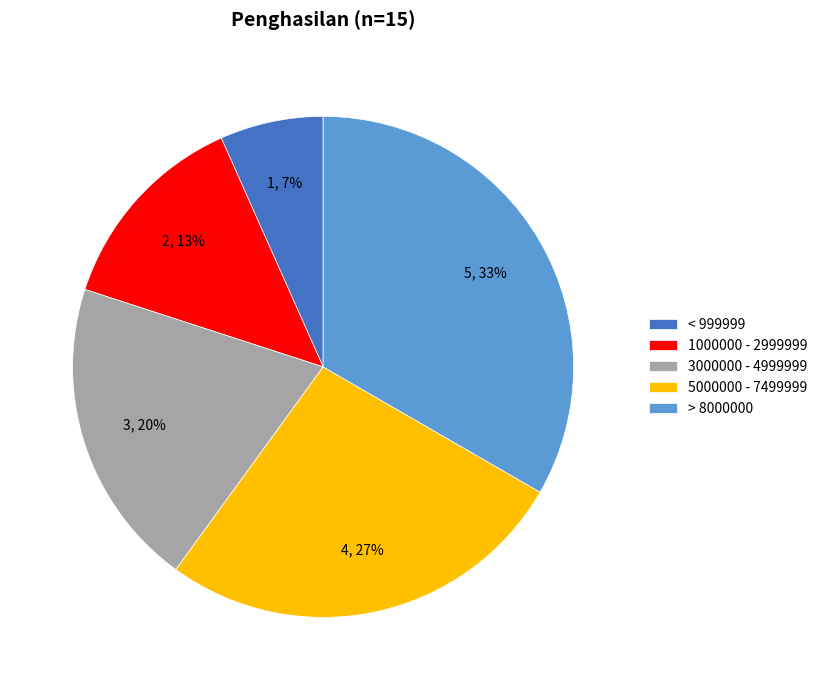

To the nearest percent, what is the combined percentage of 5000000 - 7499999 and > 8000000?

60%